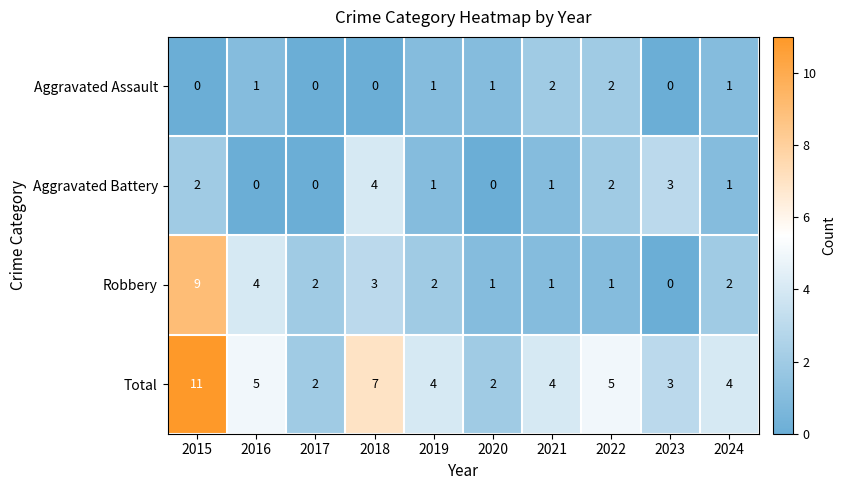

At 2018, list the series in order from largest to smallest.

Total, Aggravated Battery, Robbery, Aggravated Assault